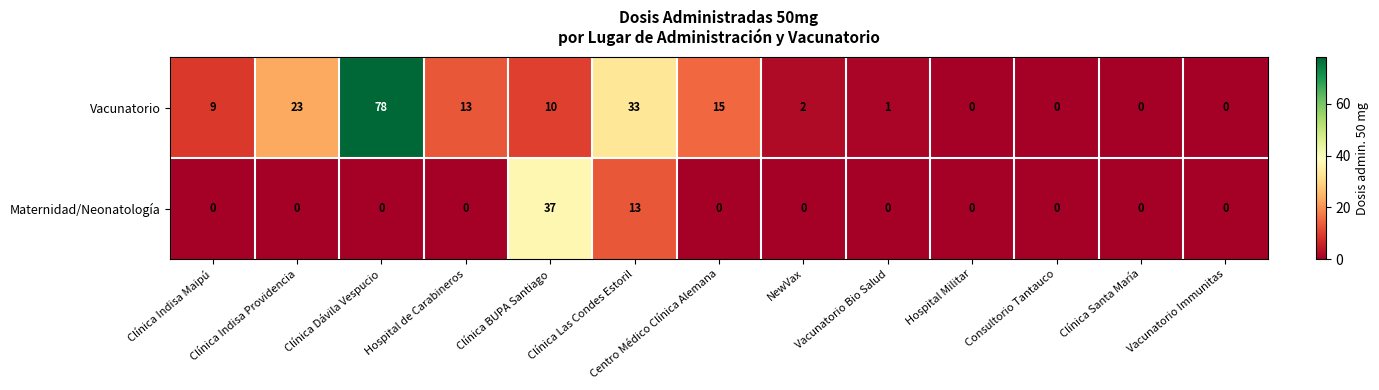

What is the spread (max minus min) of values at Clínica Indisa Maipú?

9